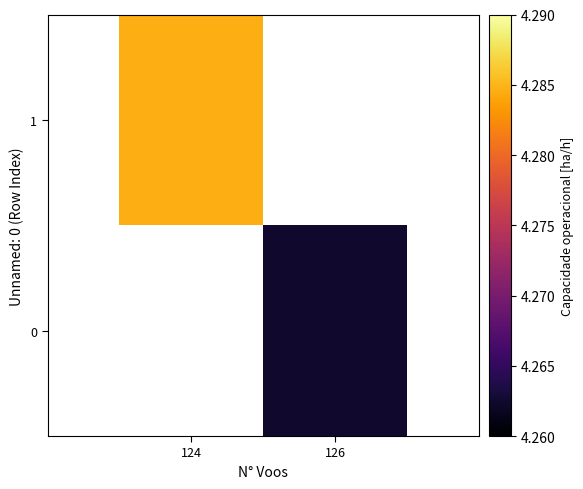

Is the value of 0 at 124 greater than the value of 1 at 124?

No